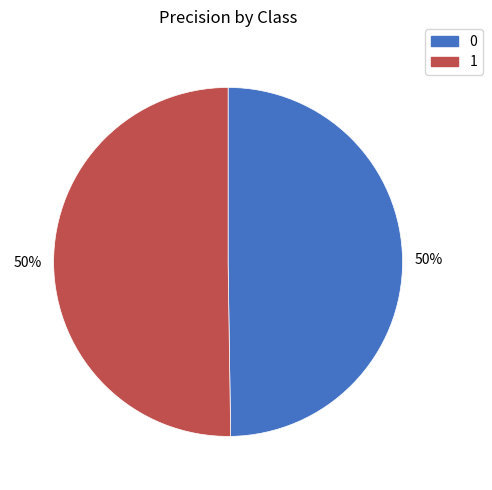

To the nearest percent, what percentage of the pie is 1?

50%